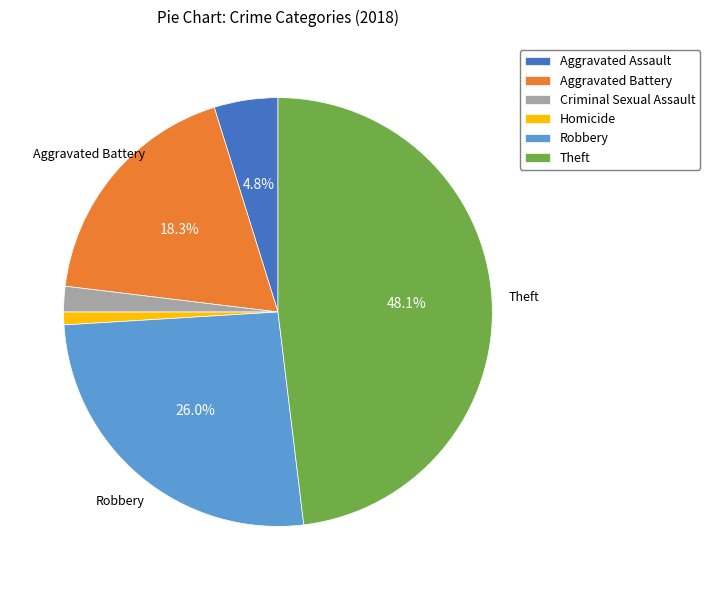

To the nearest percent, what is the difference between the Robbery and Criminal Sexual Assault slice percentages?

24%